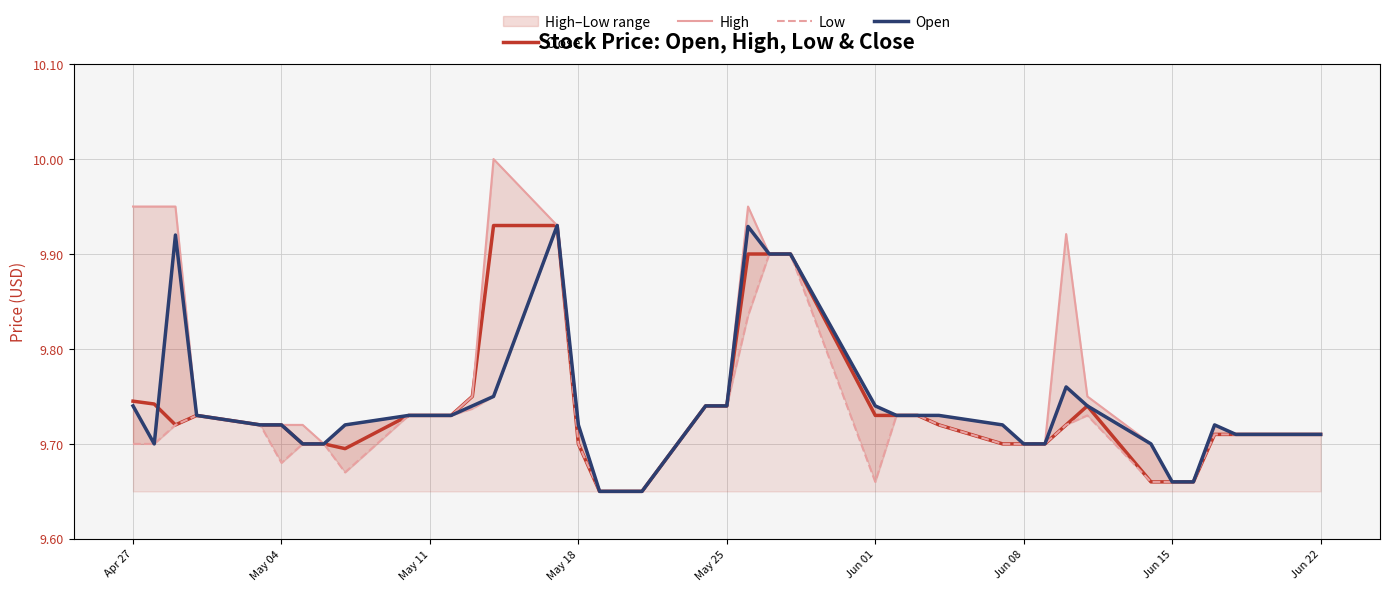

List the series in order of their peak value, highest first.

High, Close, Low, Open